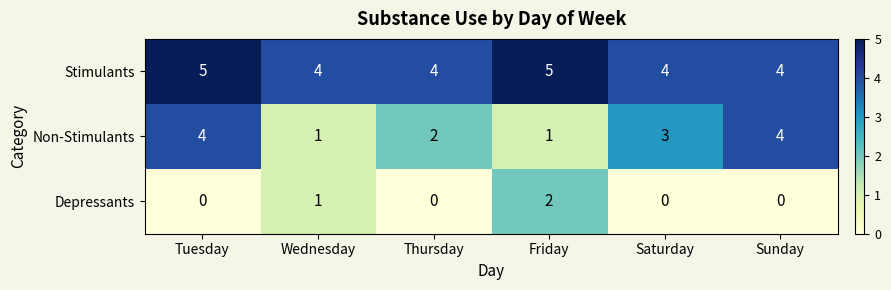

At which category is the sum across all series the highest?

Tuesday